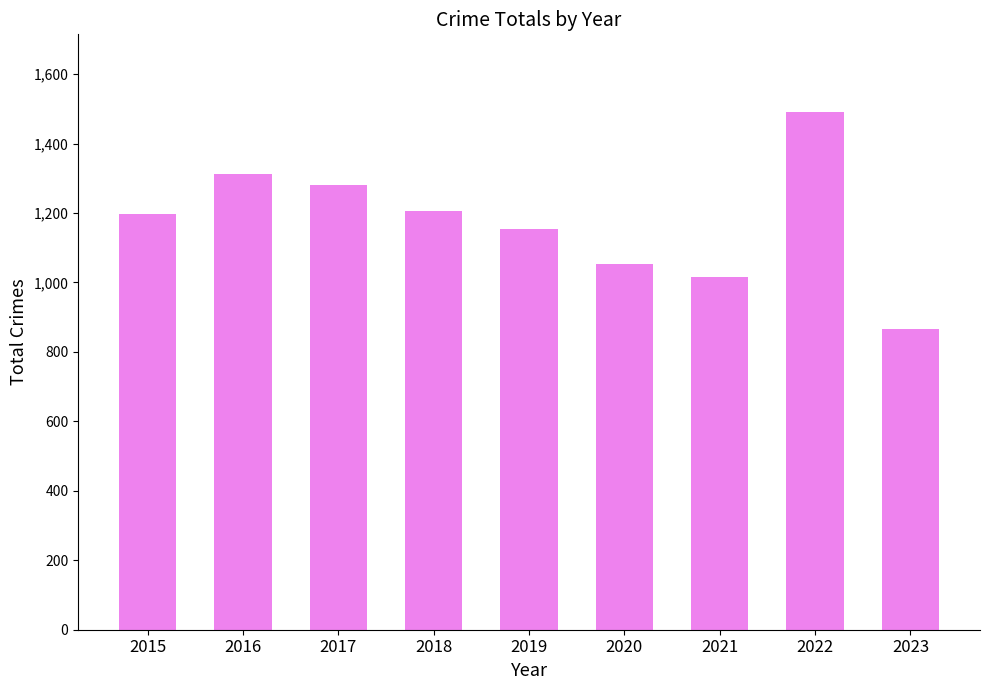

How many categories are shown in the chart?

9